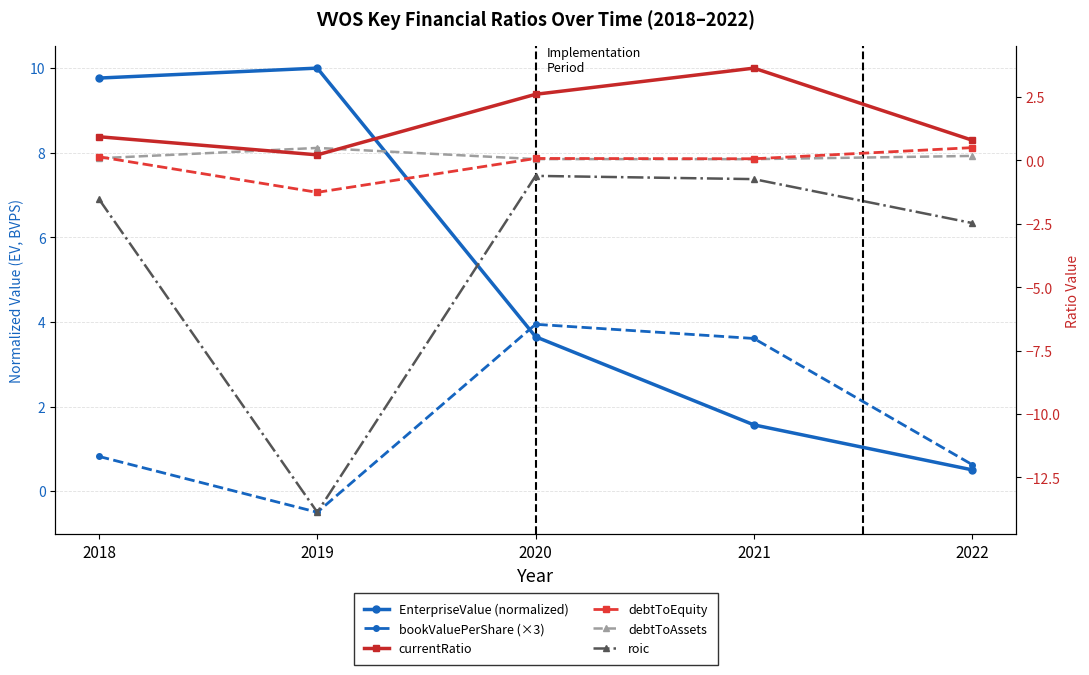

At which category does the chart reach its peak across all series?

2019